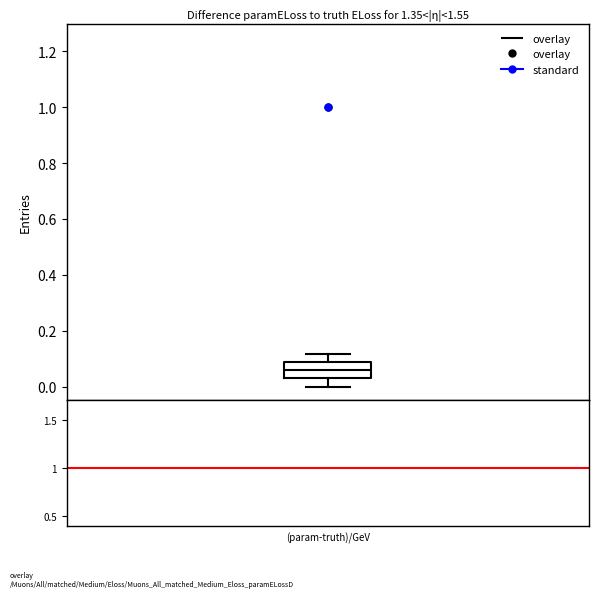

Transcribe this box plot: give where the median line is, the range the box spans, and where the two whiskers end, as read against the y-axis. The values are not printed on the chart, so give them approximately, as read against the axis.

median 0.06, box 0.02 to 0.08, whiskers 0.00 to 0.12